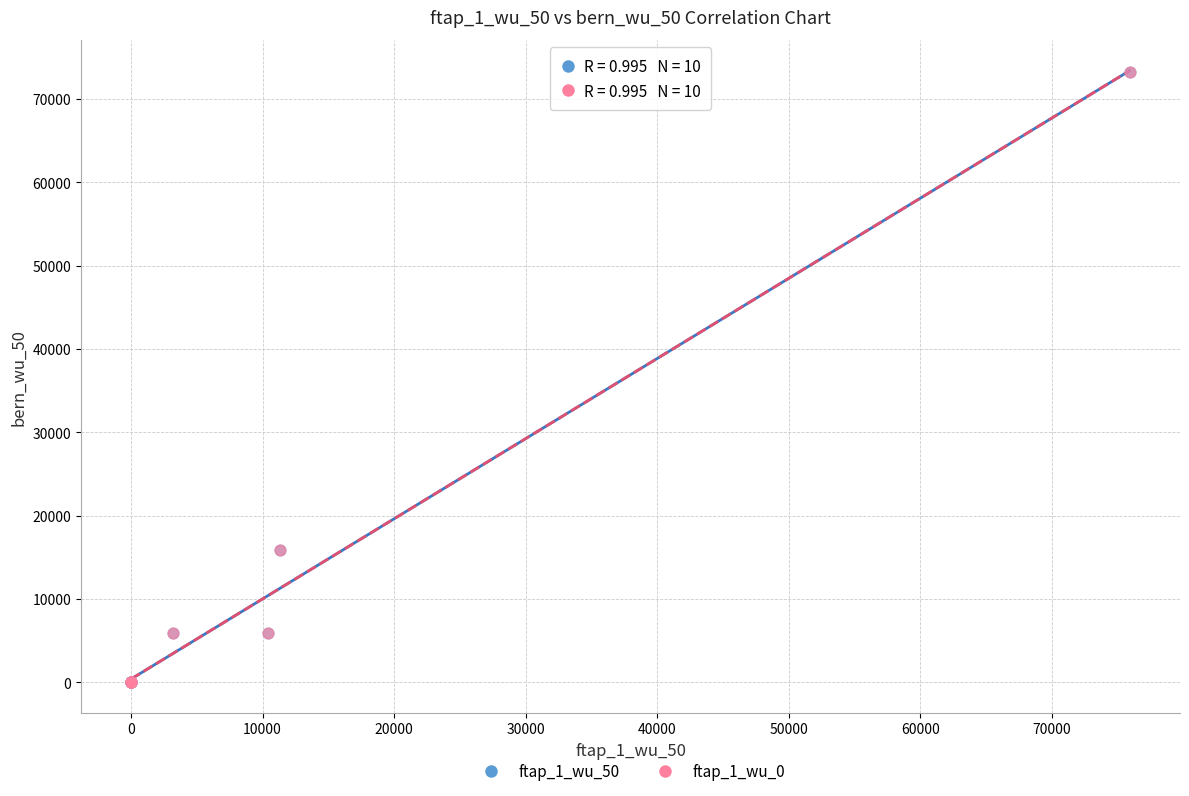

Which series has the widest spread of Y values?

ftap_1_wu_0